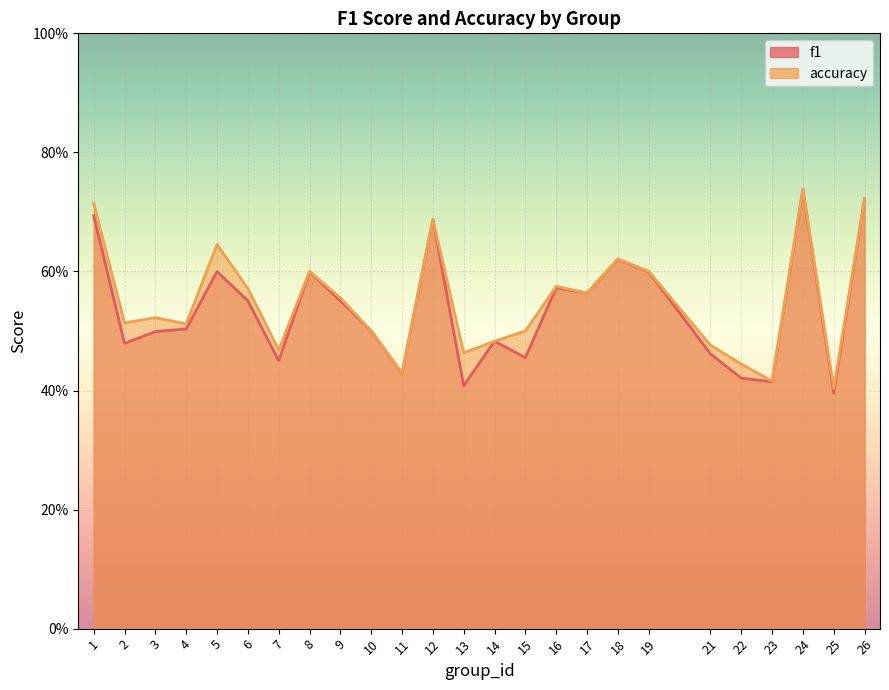

Is it true that accuracy equals 0.5 at 10?

True